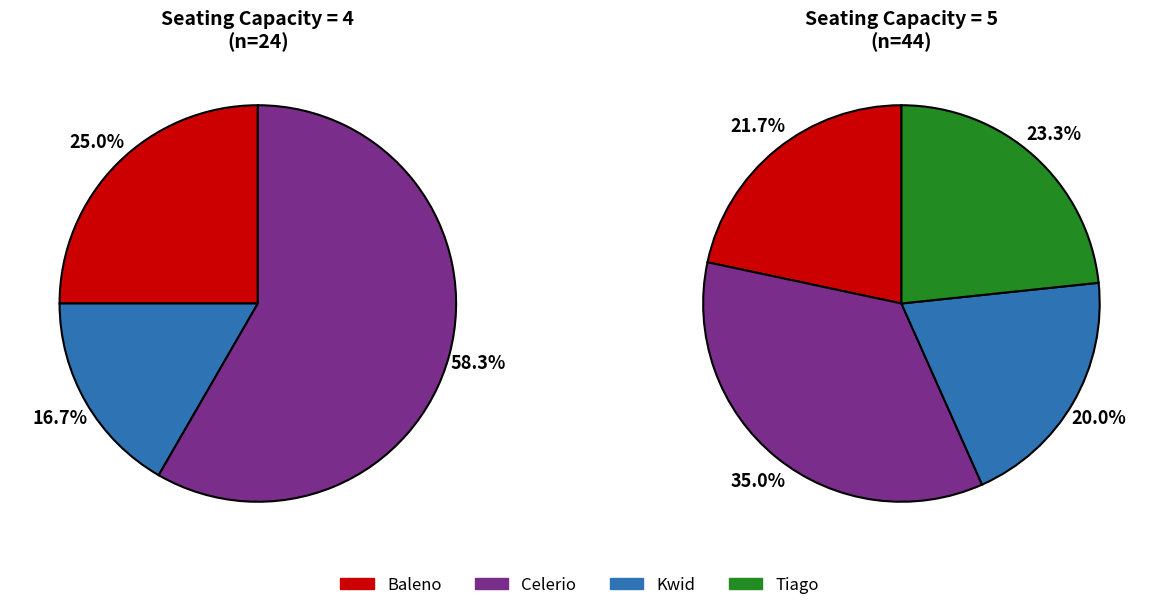

Does Baleno account for over 50% of the chart?

No